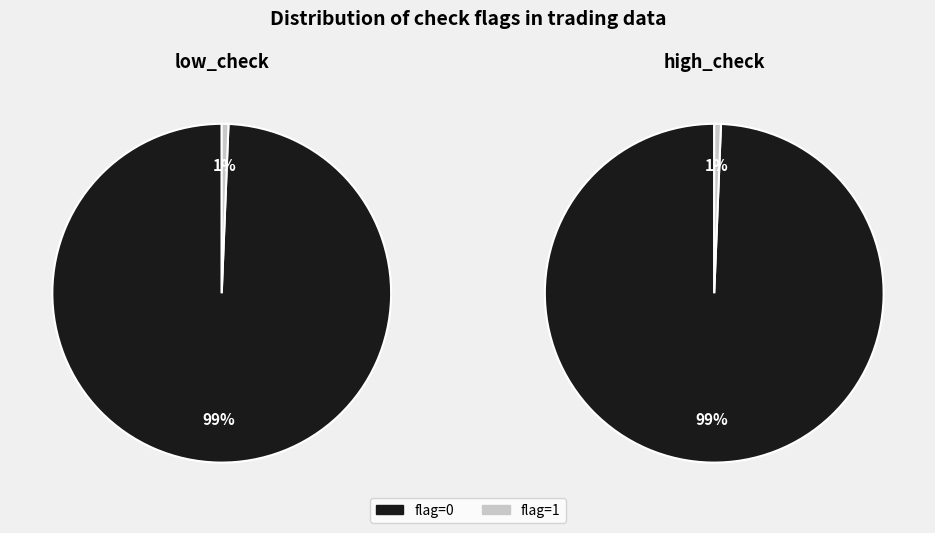

To the nearest percent, what is the combined percentage of low_check=1 and low_check=0?

100%